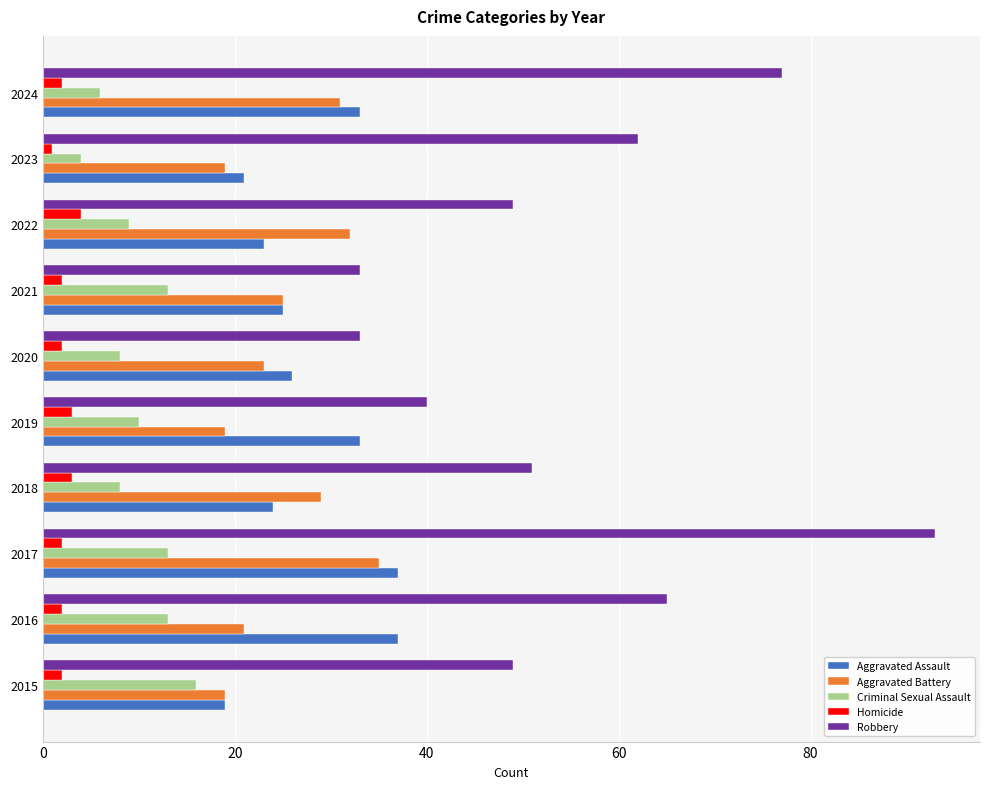

What is the total value across all series at 2021?

98